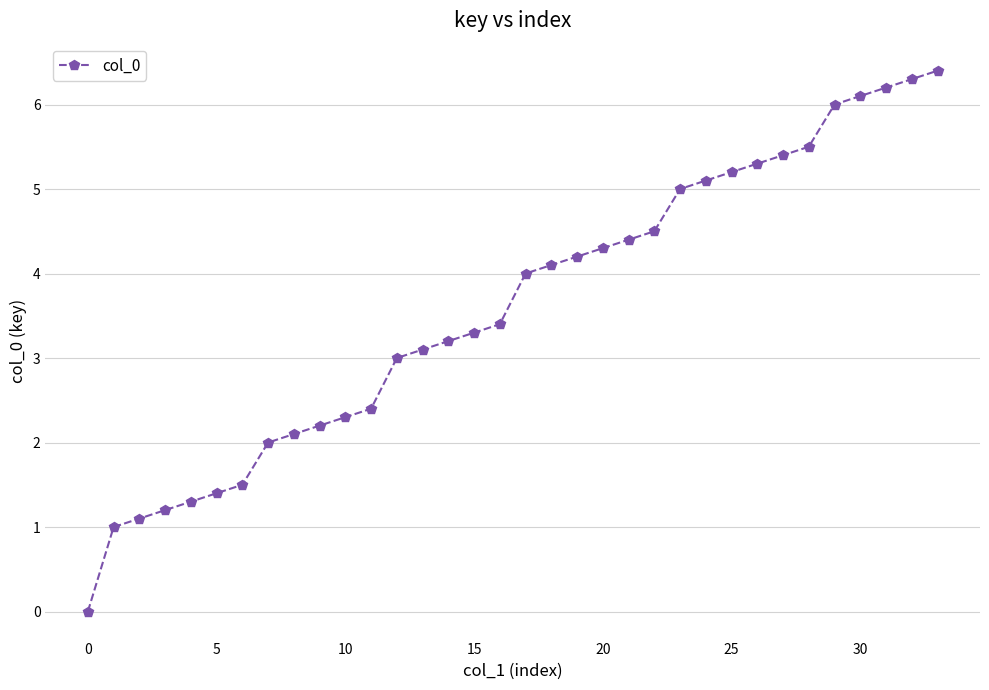

What is the sum of all values?

122.5